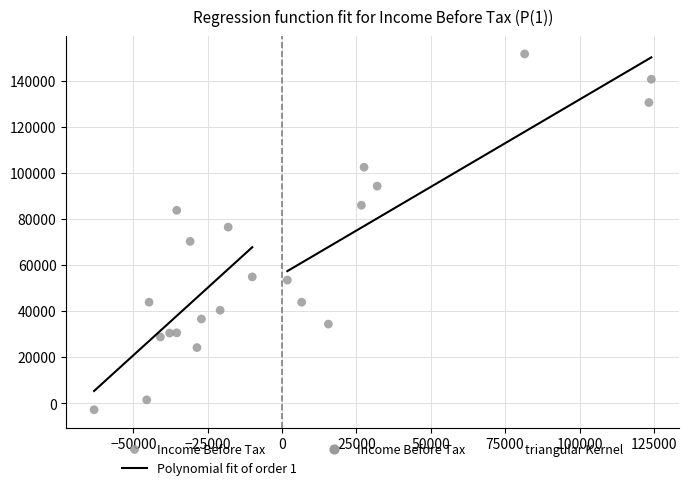

What is the range of X values (max minus min)?

187400